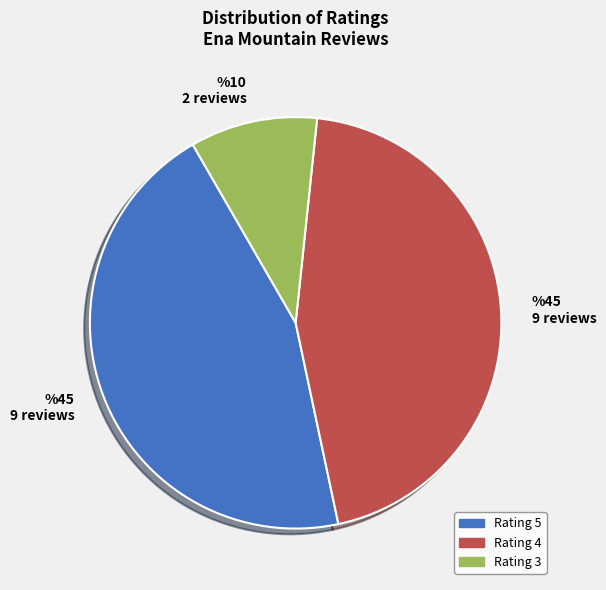

Does any single category account for the majority?

No